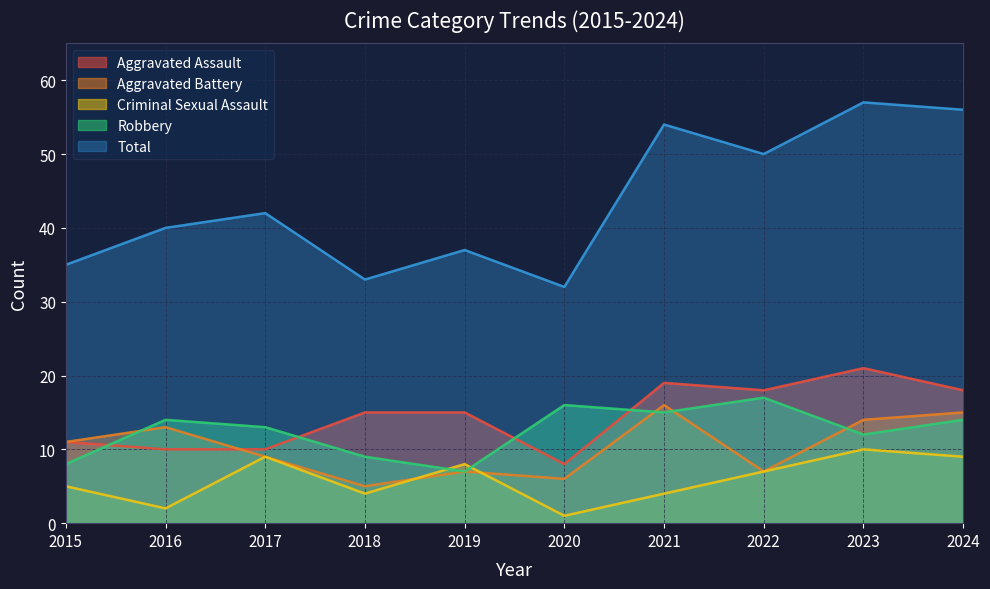

List the series in order of their peak value, highest first.

Total, Aggravated Assault, Robbery, Aggravated Battery, Criminal Sexual Assault